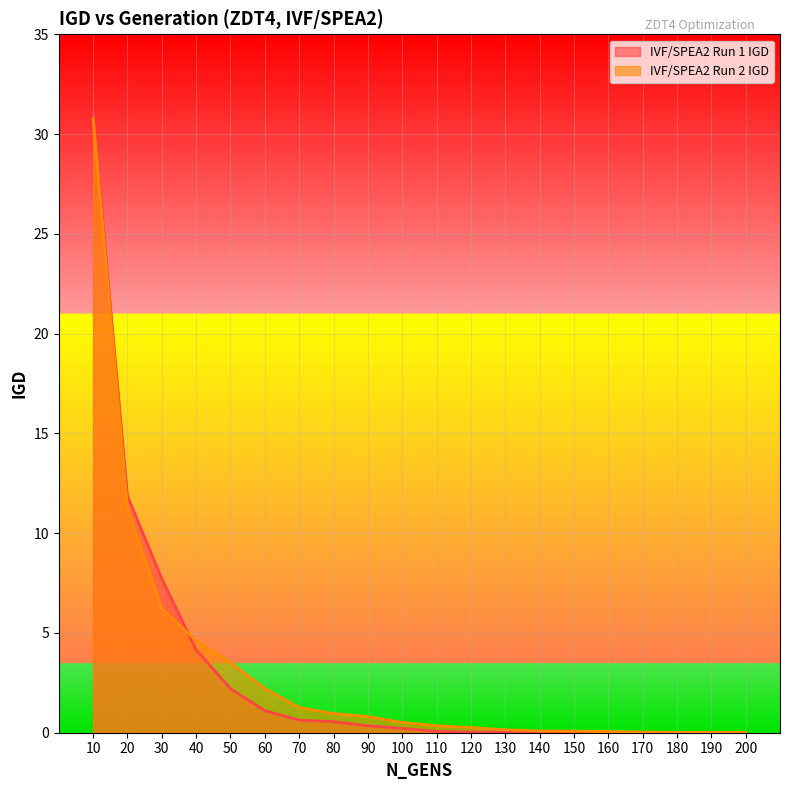

What is the total value across all series at 30?

13.9